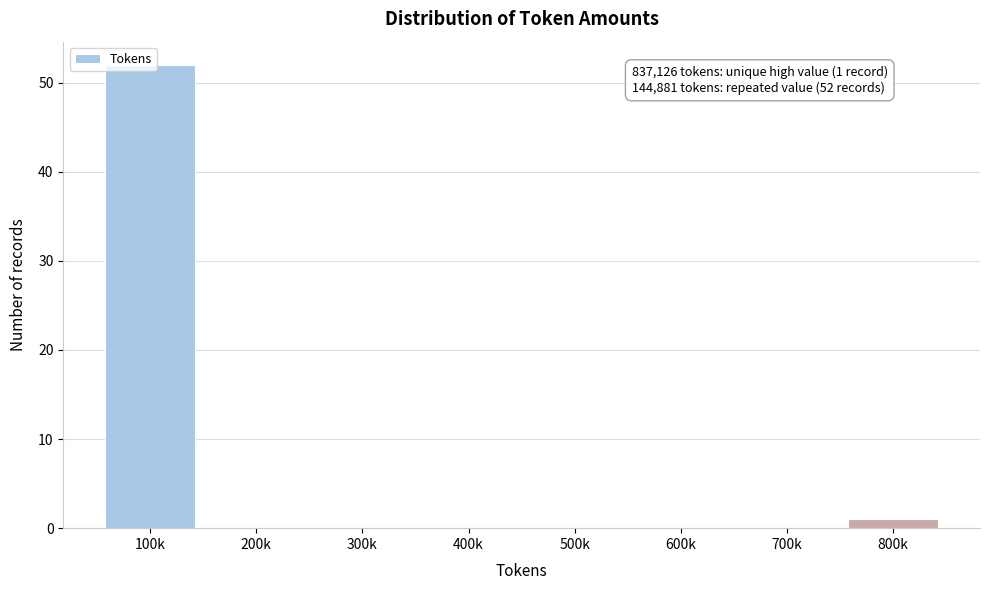

Which has a higher value, 400k or 100k?

100k